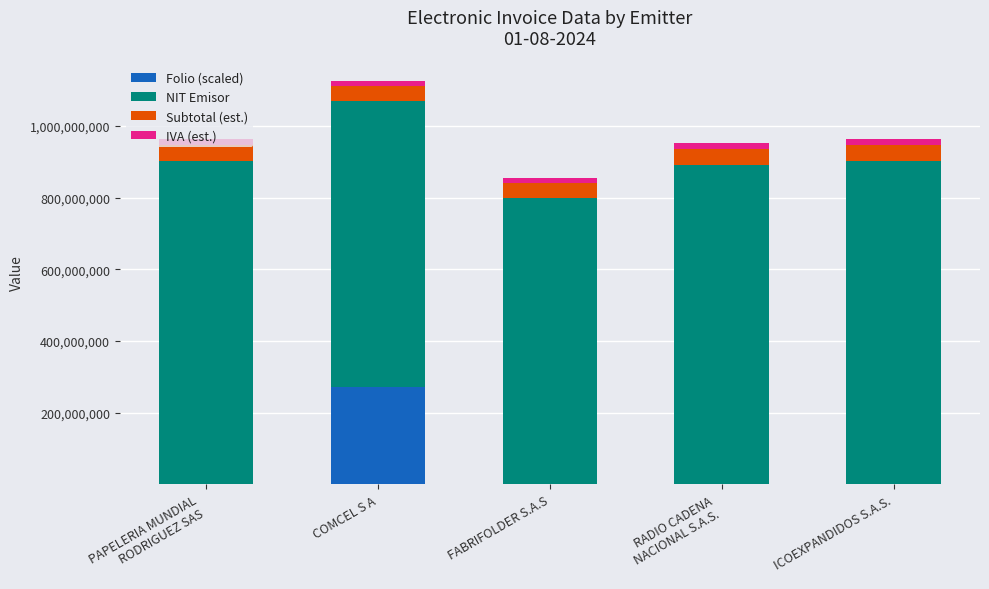

At which category is the sum across all series the highest?

COMCEL S A